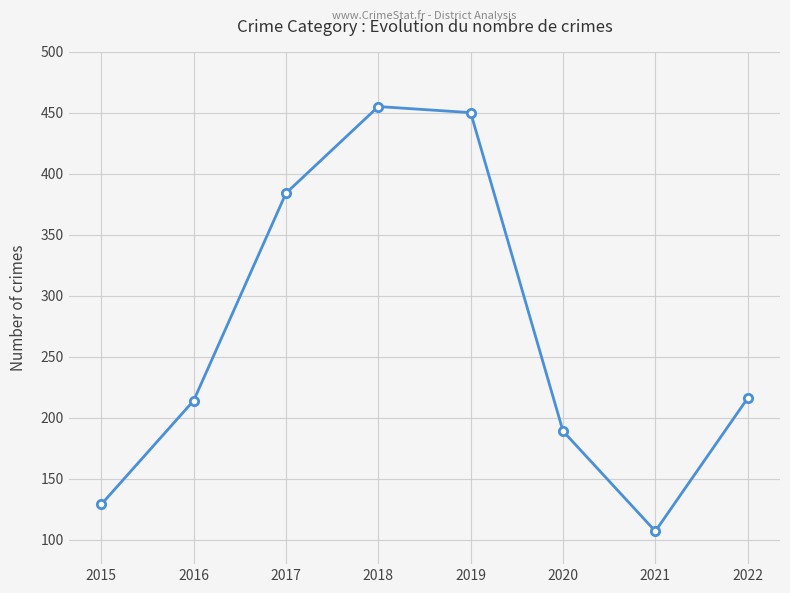

Does the chart display data point markers on the line(s)?

Yes